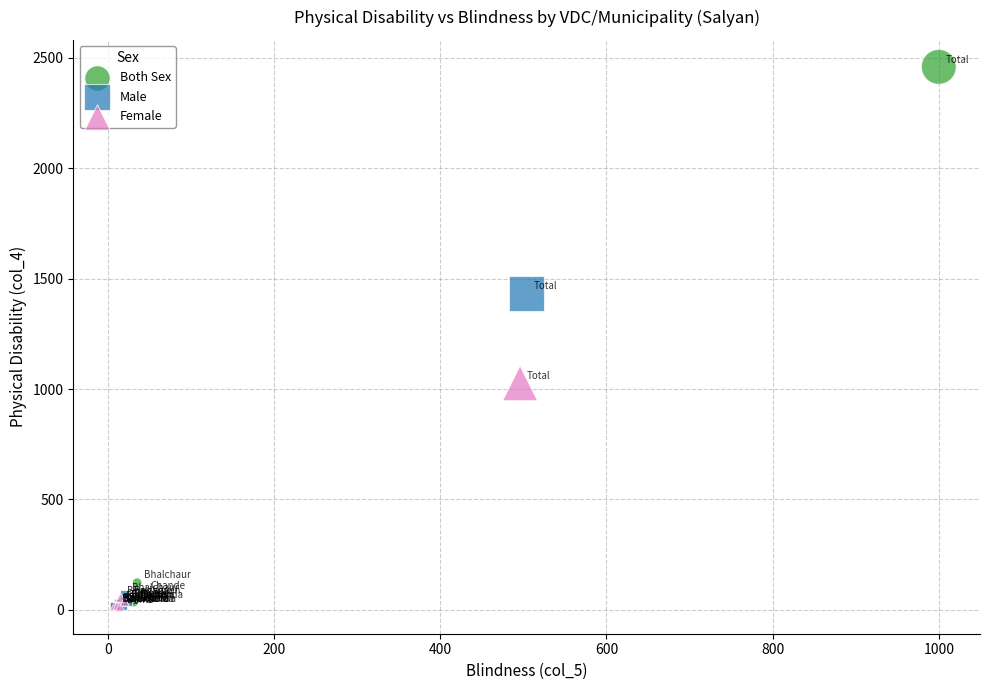

Which series has the widest spread of Y values?

Both Sex